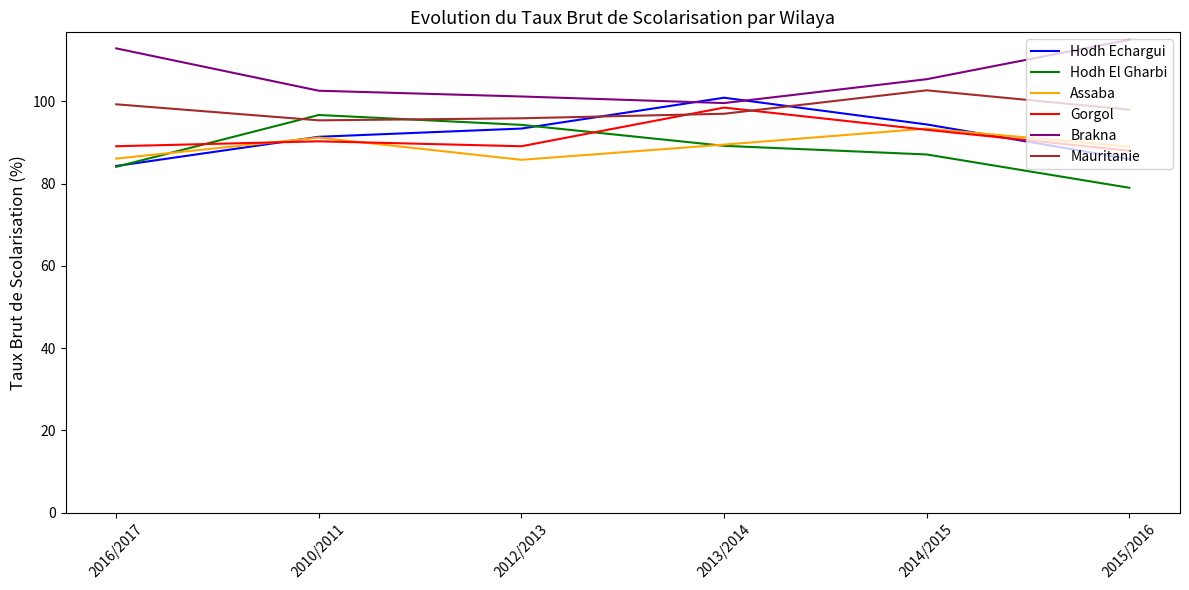

Which label corresponds to the largest value in the chart?

2015/2016